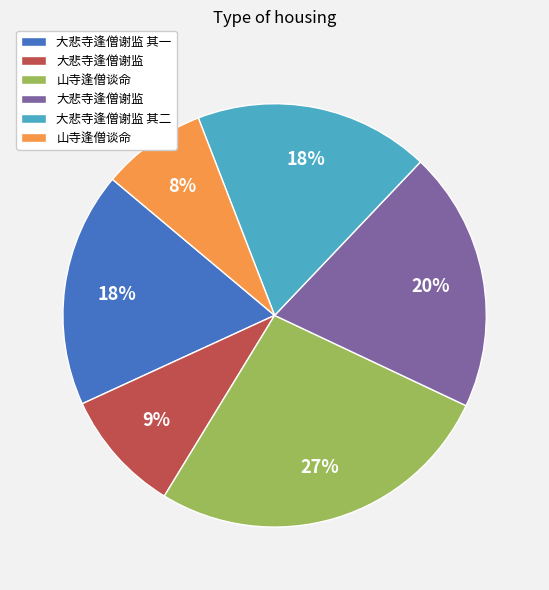

Is there a majority slice in this chart?

No